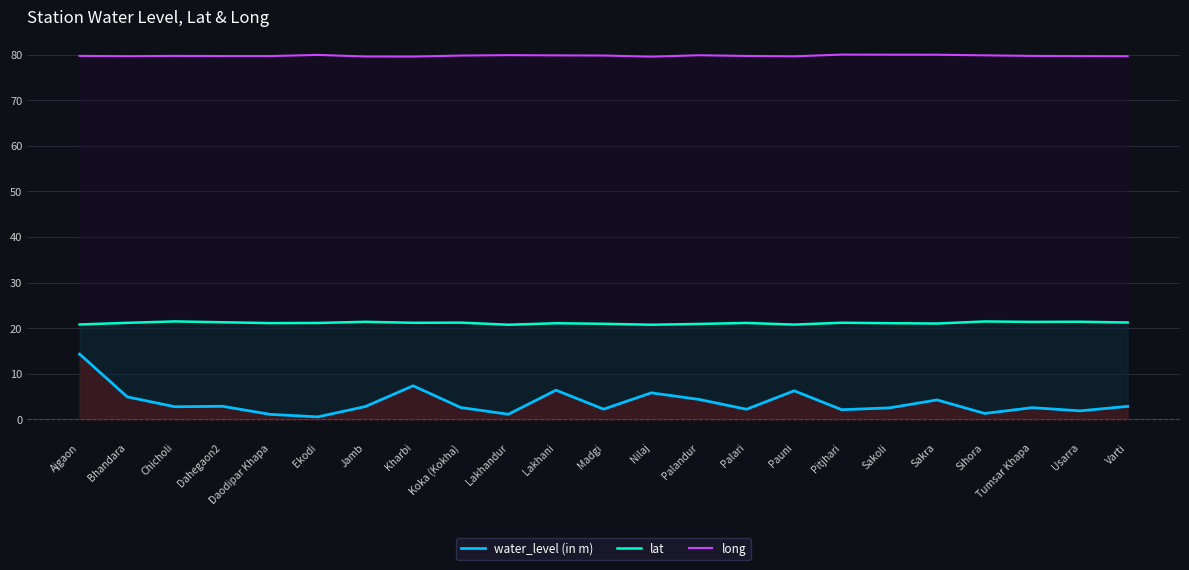

How many categories are shown in the chart?

23